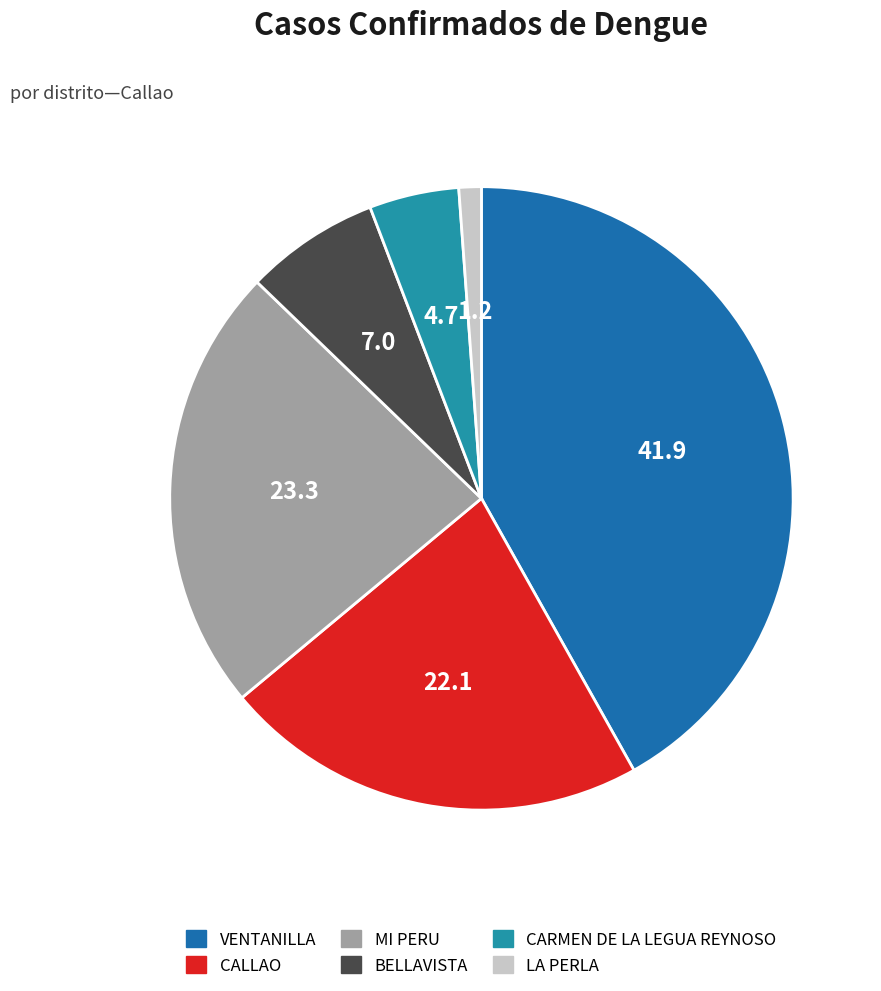

Does LA PERLA represent more than half of the total?

No